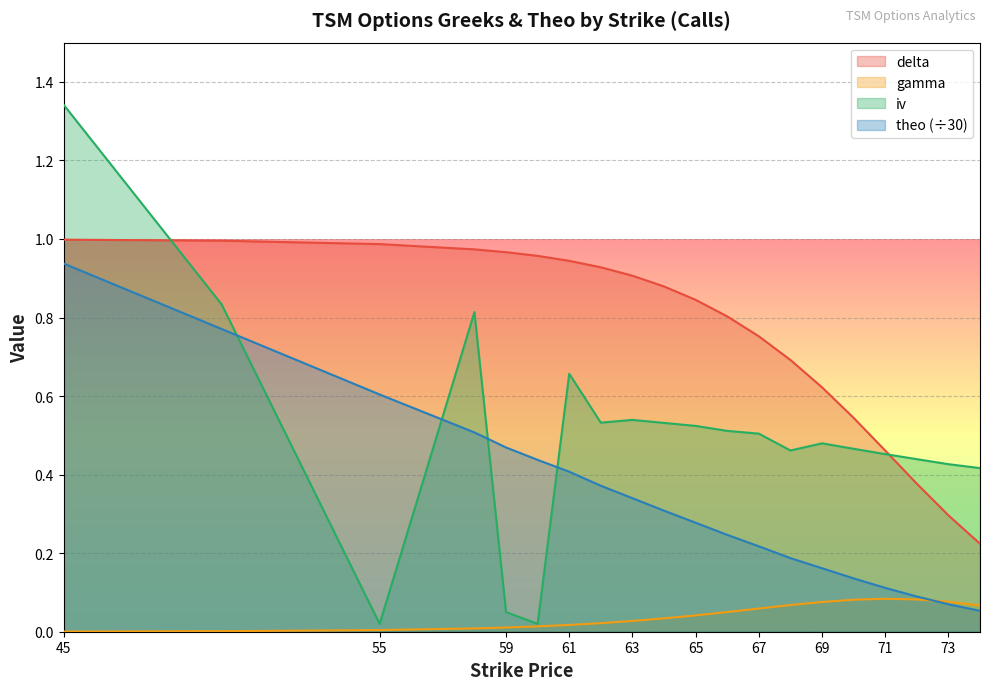

Reading left to right, list all the values displayed in this chart.

delta: 1.0	1.0	1.0	1.0	1.0	1.0	0.9	0.9	0.9	0.9	0.8	0.8	0.8	0.7	0.6	0.5	0.5	0.4	0.3	0.2
gamma: 0.0	0.0	0.0	0.0	0.0	0.0	0.0	0.0	0.0	0.0	0.0	0.1	0.1	0.1	0.1	0.1	0.1	0.1	0.1	0.1
iv: 1.3	0.8	0.0	0.8	0.1	0.0	0.7	0.5	0.5	0.5	0.5	0.5	0.5	0.5	0.5	0.5	0.5	0.4	0.4	0.4
theo: 0.9	0.8	0.6	0.5	0.5	0.4	0.4	0.4	0.3	0.3	0.3	0.2	0.2	0.2	0.2	0.1	0.1	0.1	0.1	0.1